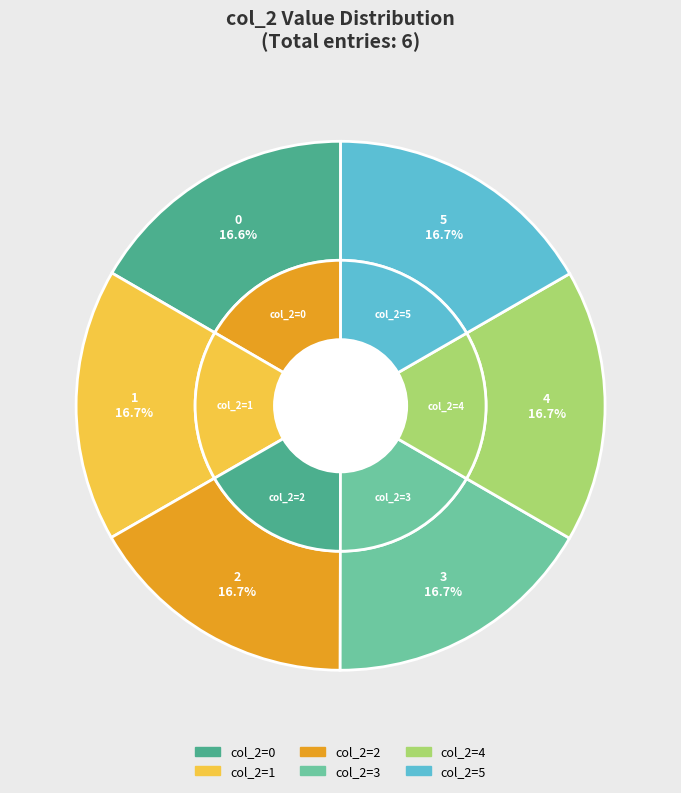

Between col_2=5 and col_2=1, which is larger?

col_2=5